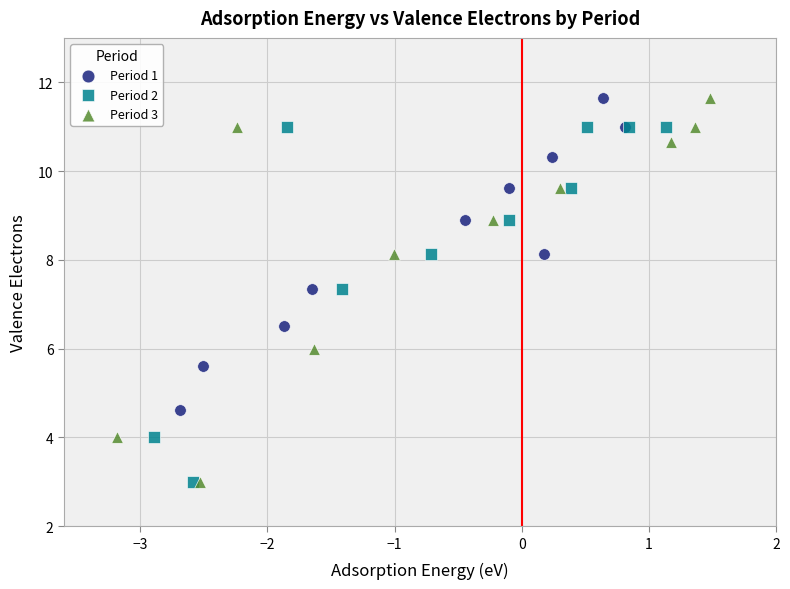

Which series has the widest spread of Y values?

Period 3